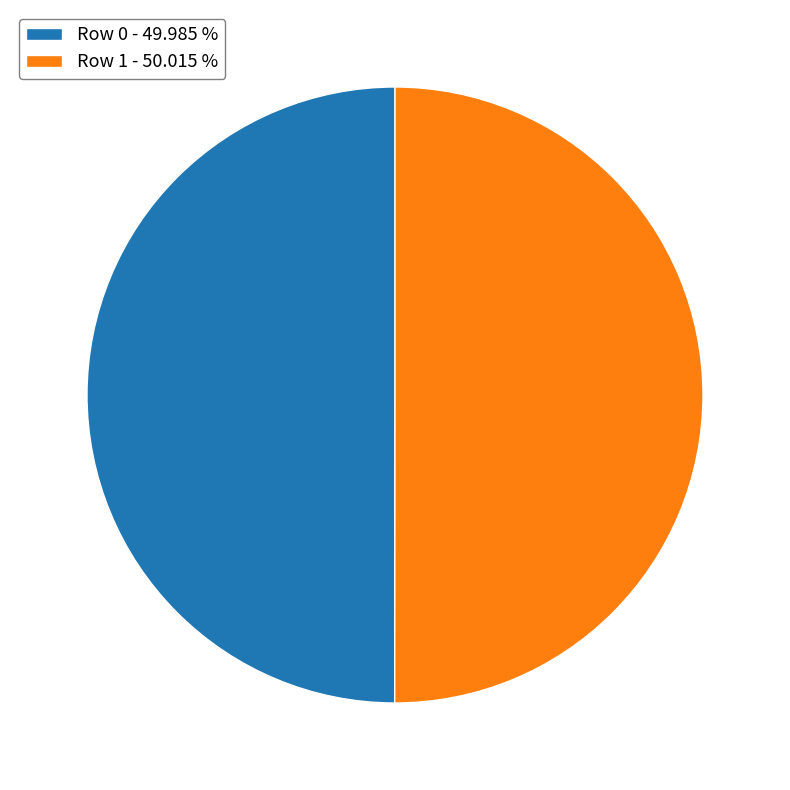

Does Row 1 account for over 50% of the chart?

Yes